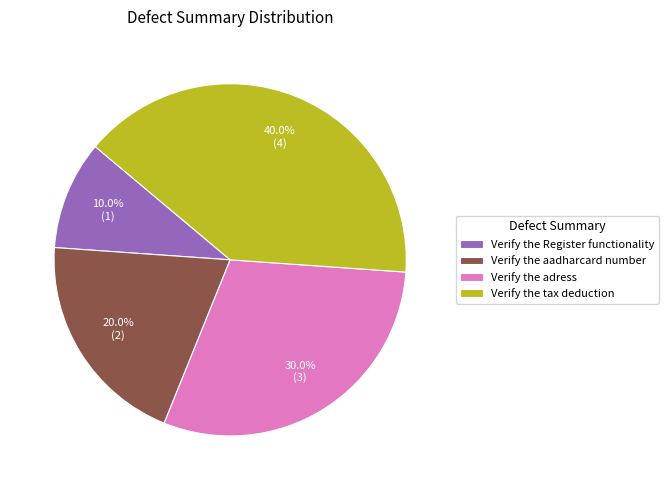

To the nearest percent, what is the combined percentage of Verify the aadharcard number and Verify the tax deduction?

60%